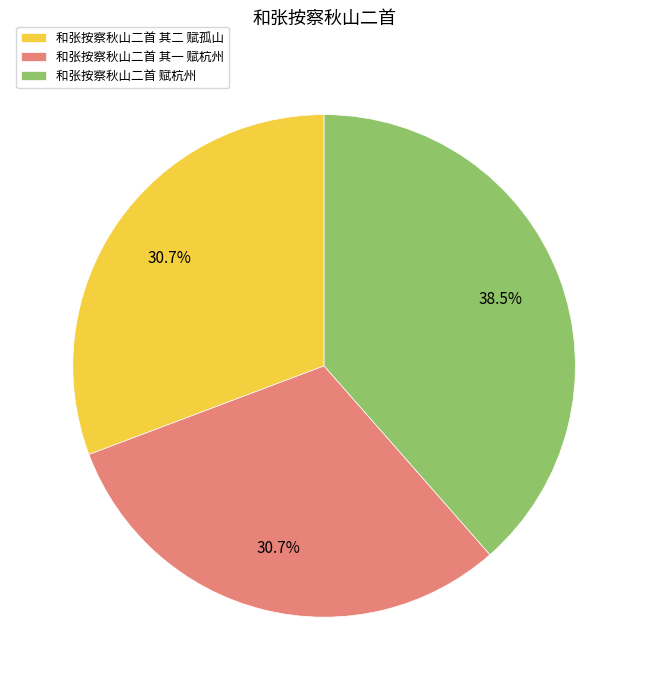

True or false: 和张按察秋山二首 其二 赋孤山 accounts for 31% of the total.

True